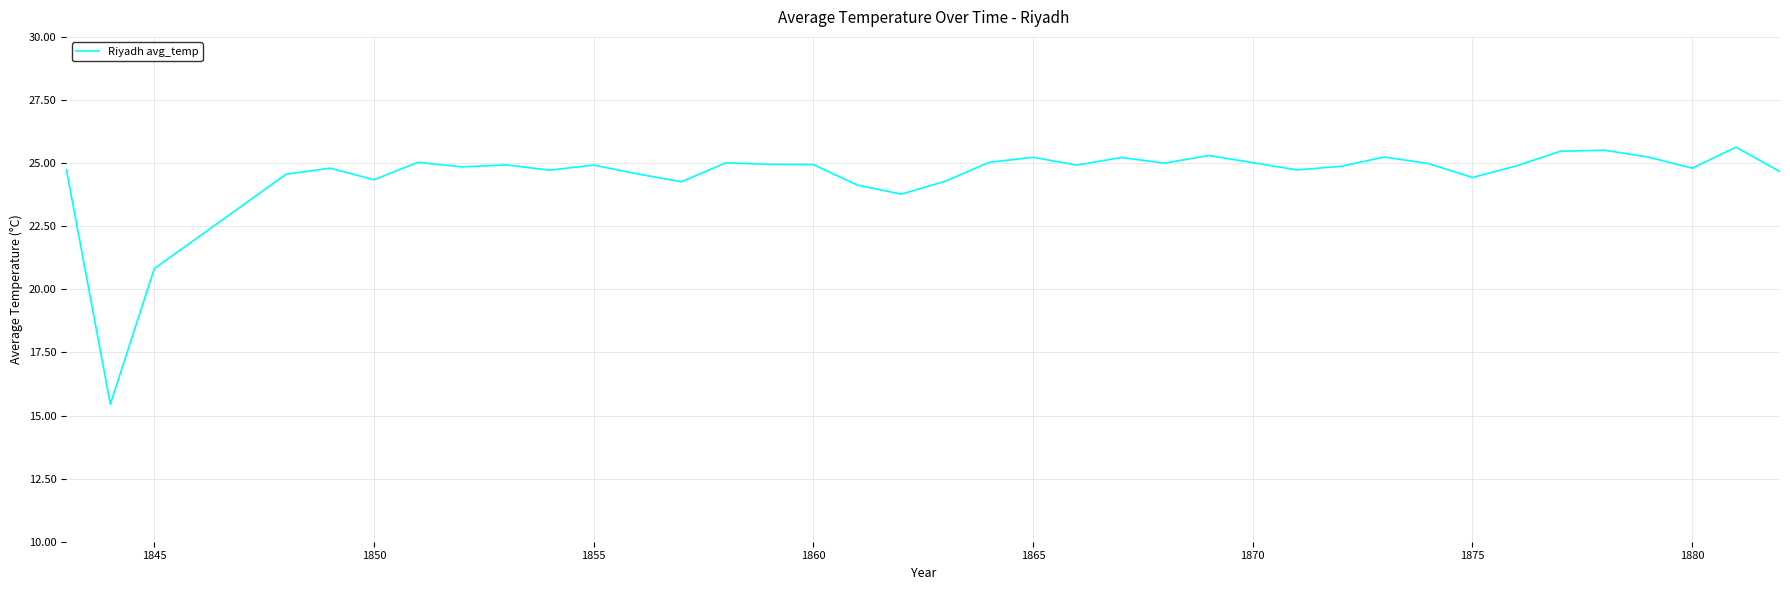

What is the maximum value shown in the chart?

25.6